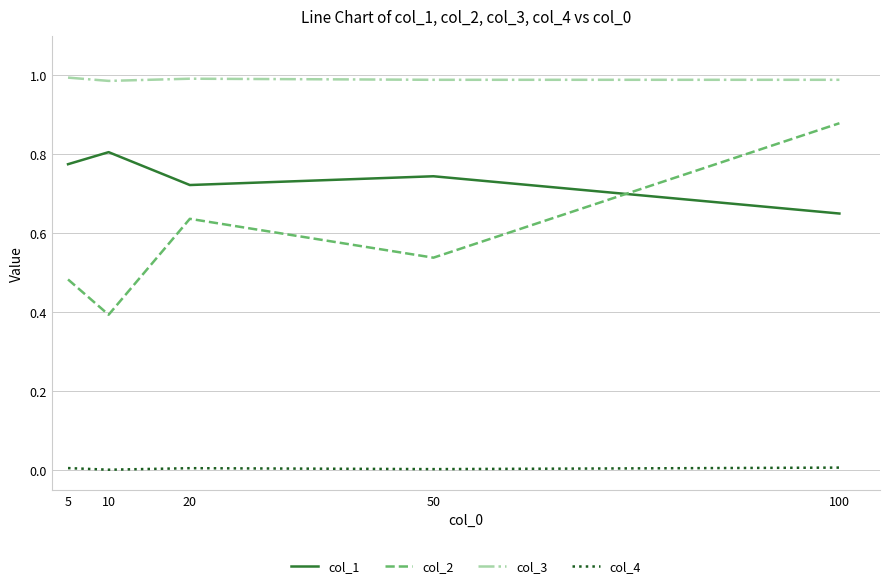

List the series in order of their peak value, lowest first.

col_4, col_1, col_2, col_3